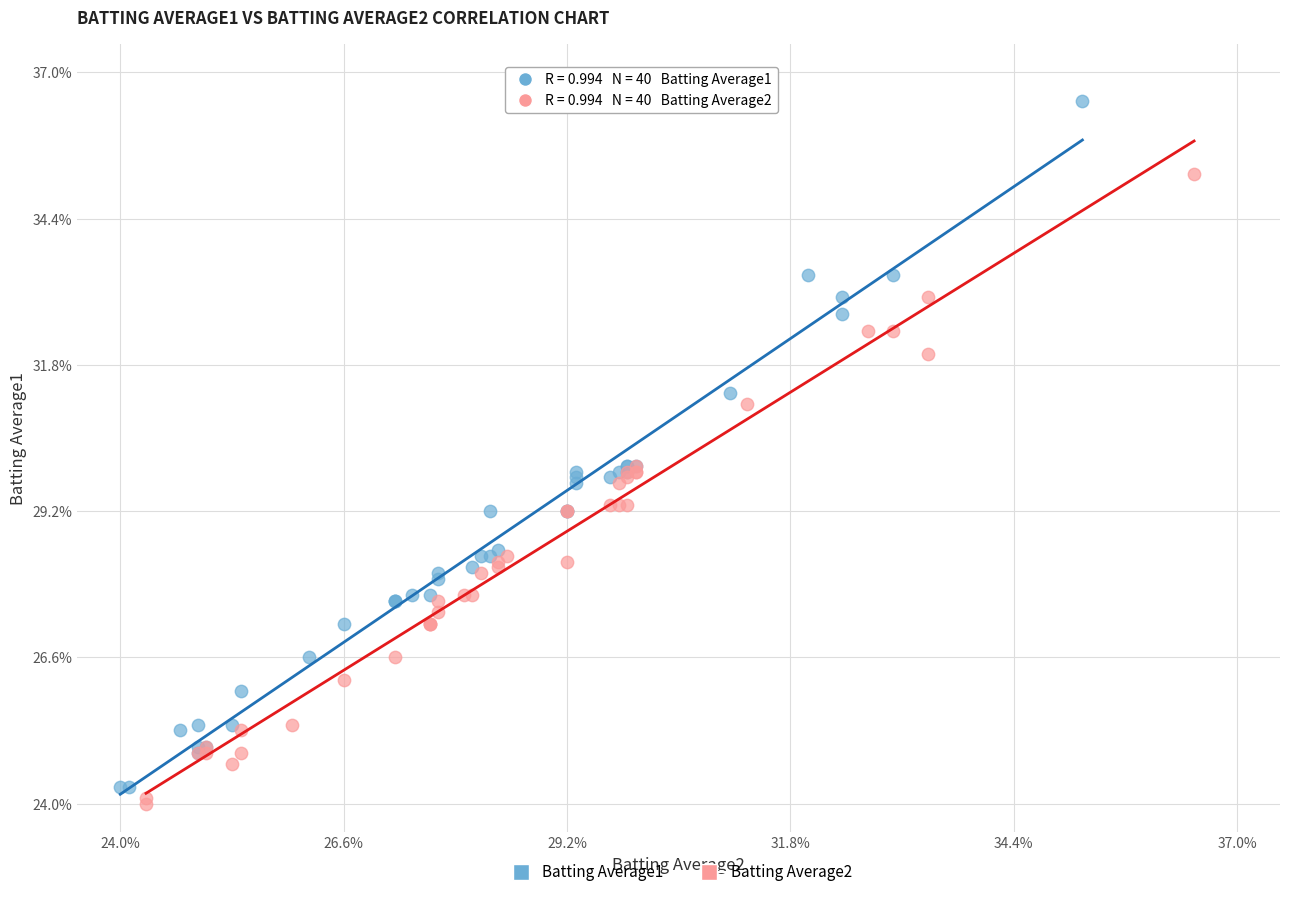

What are all the series names shown in the legend?

Batting Average1, Batting Average2